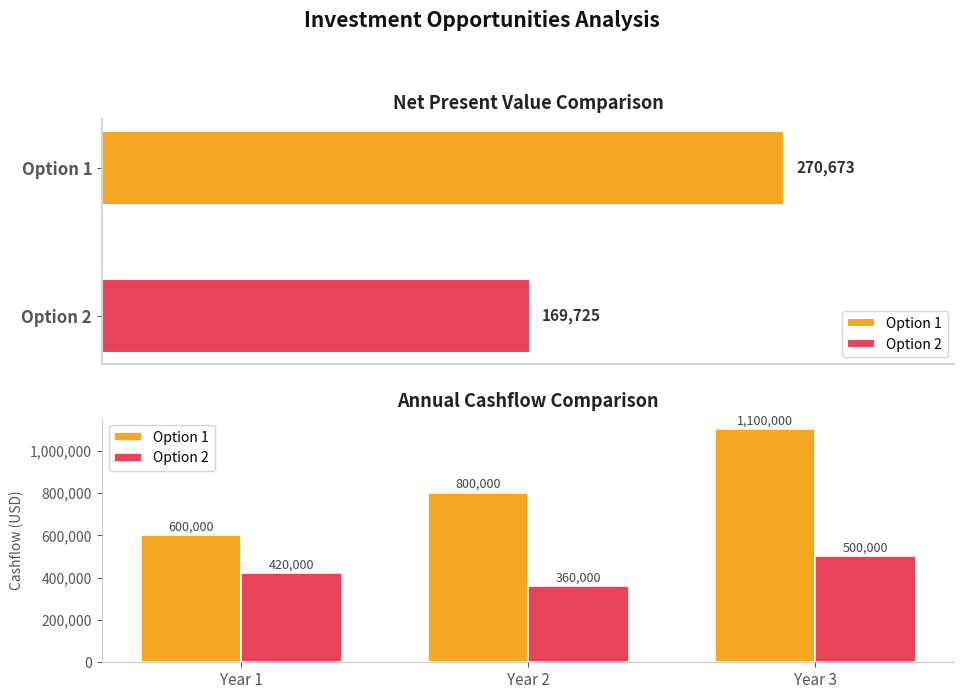

Which series changed the most between Year 1 and Year 3?

Option 1